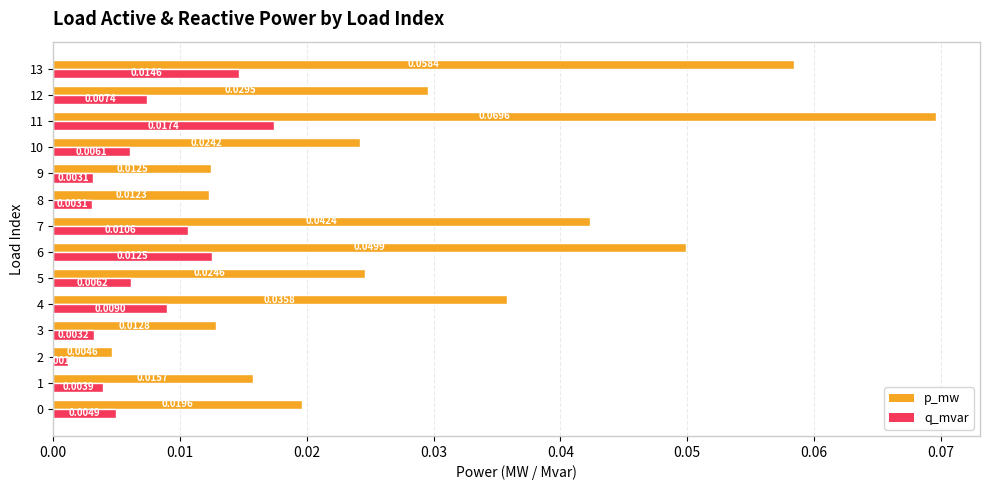

Which series changed the most between 3 and 6?

p_mw